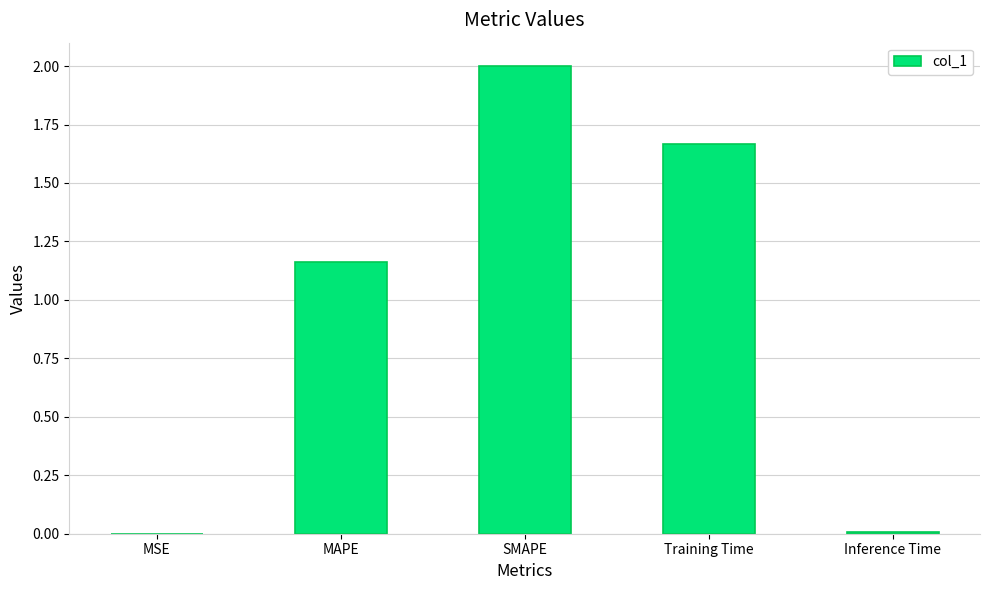

The chart shows a value of 0.6 at SMAPE. True or false?

False